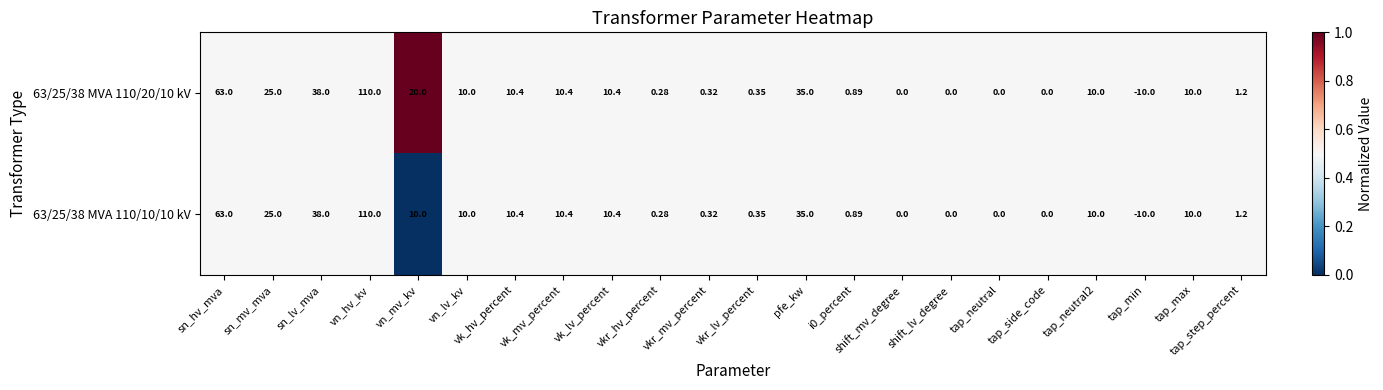

Which category has the lowest value in the 63/25/38 MVA 110/20/10 kV series?

tap_min